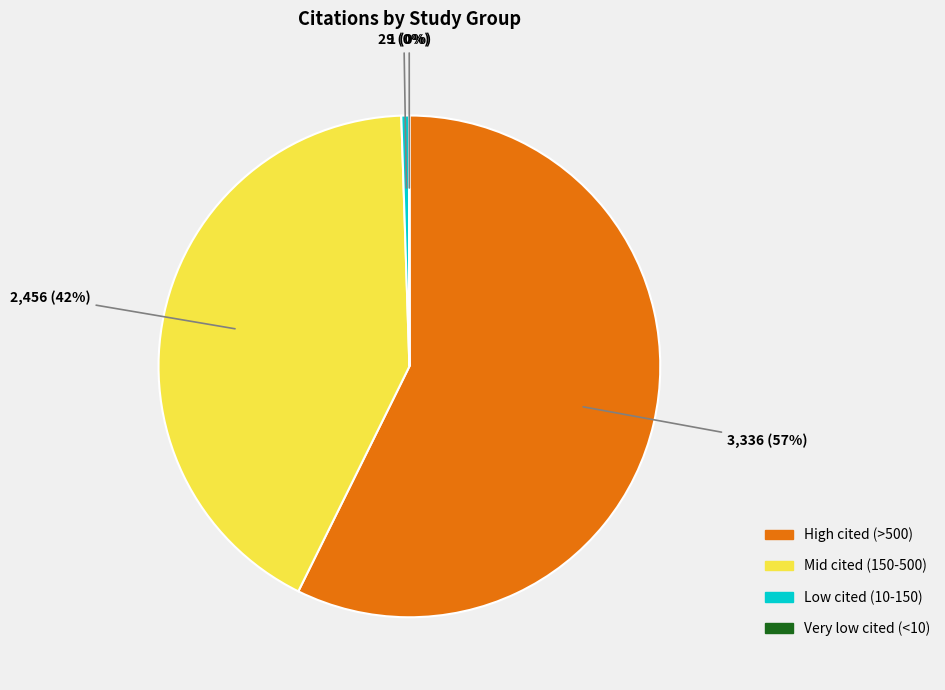

Between Mid cited (150-500) and Low cited (10-150), which is larger?

Mid cited (150-500)